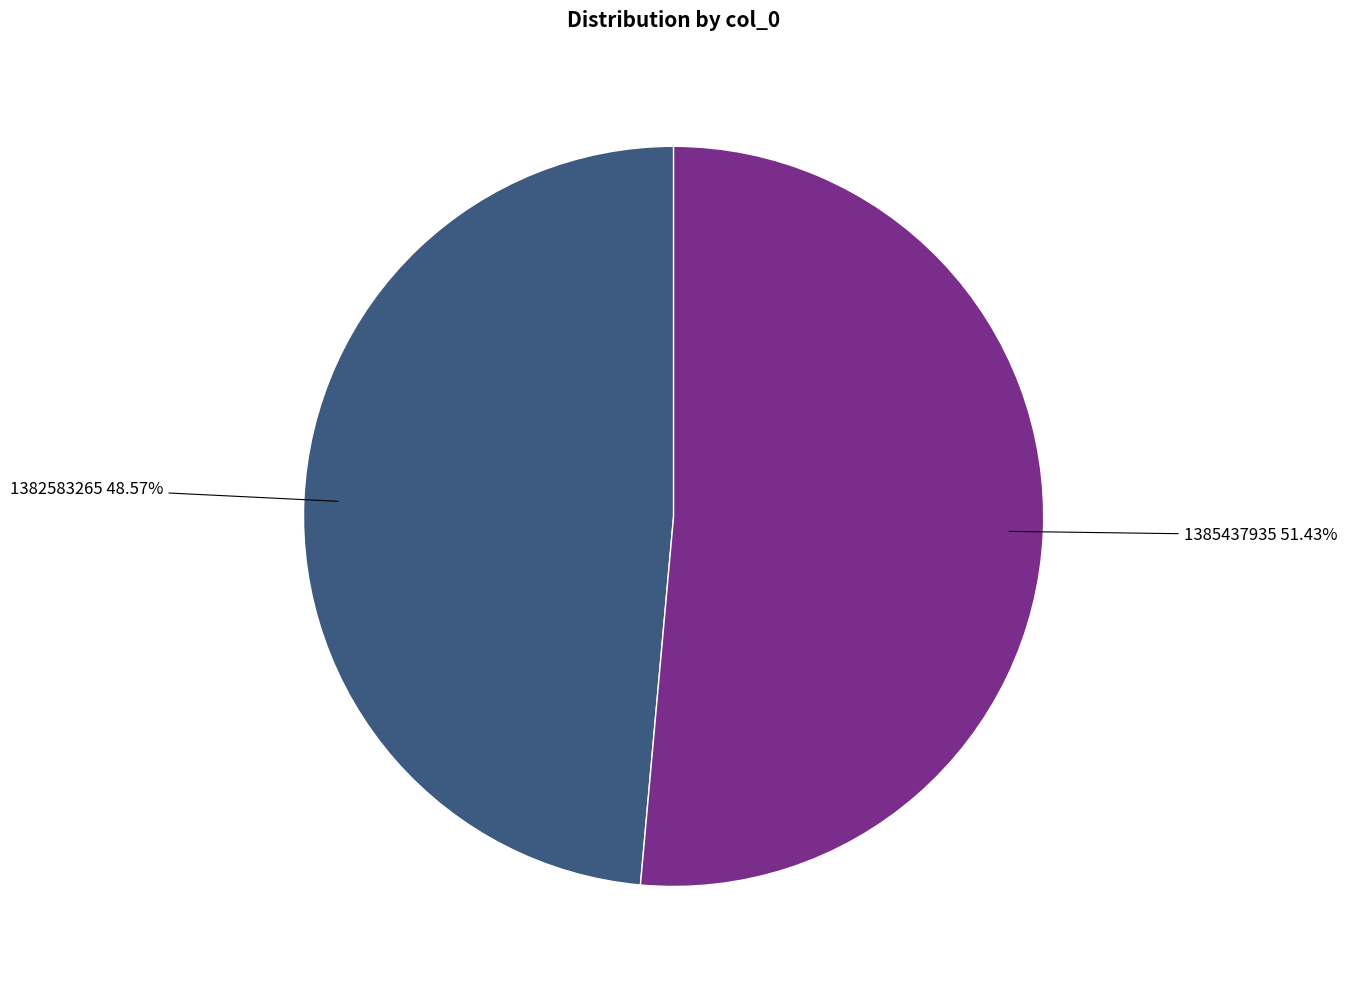

The 1382583265 slice represents 49% of the pie. True or false?

True